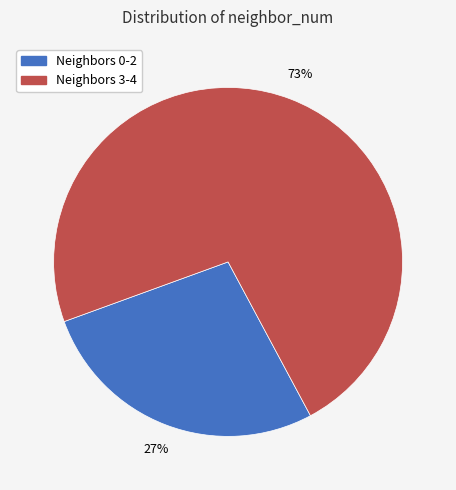

Is there any slice that represents more than half of the pie?

Yes